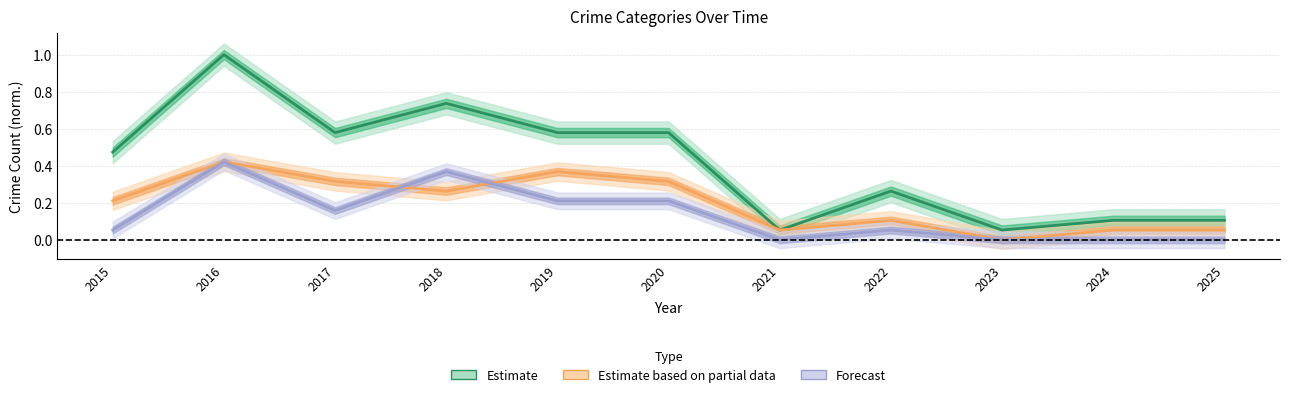

How many values in Estimate based on partial data are above zero?

10